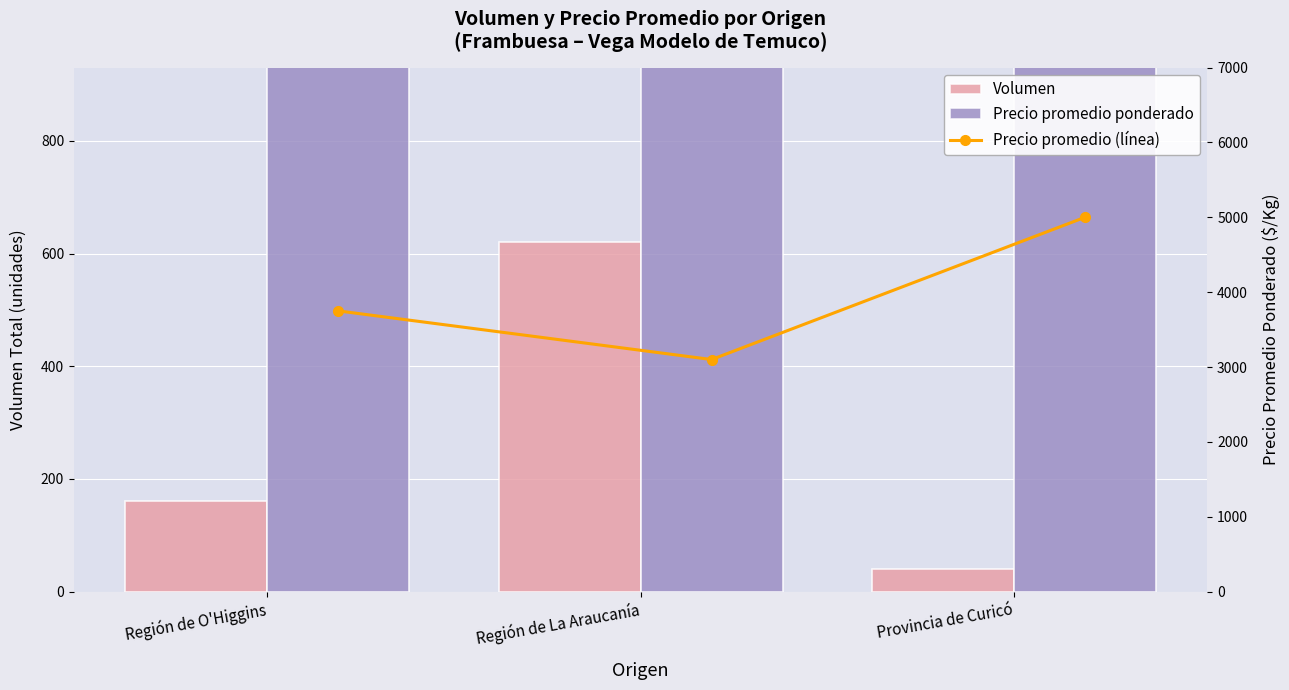

Which series has the largest total across all categories?

Precio promedio ponderado